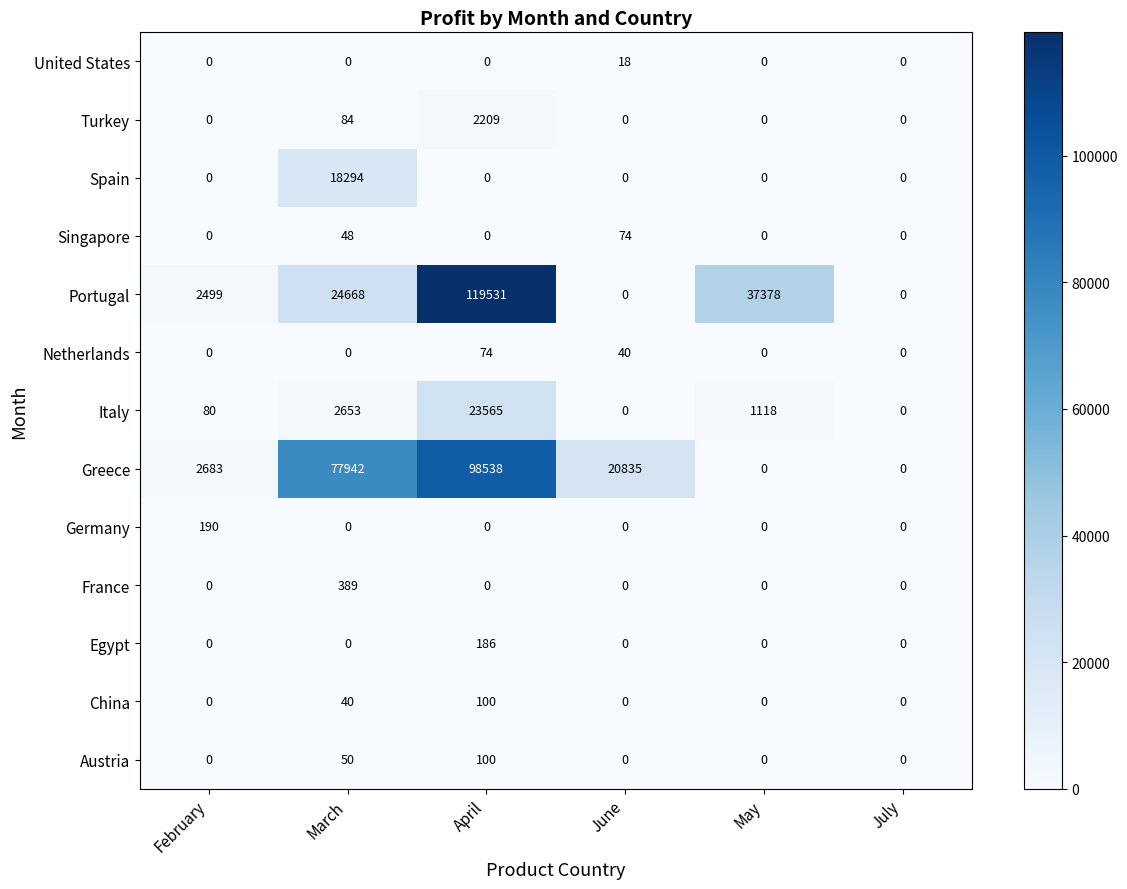

What is the average value of the Portugal series?

30679